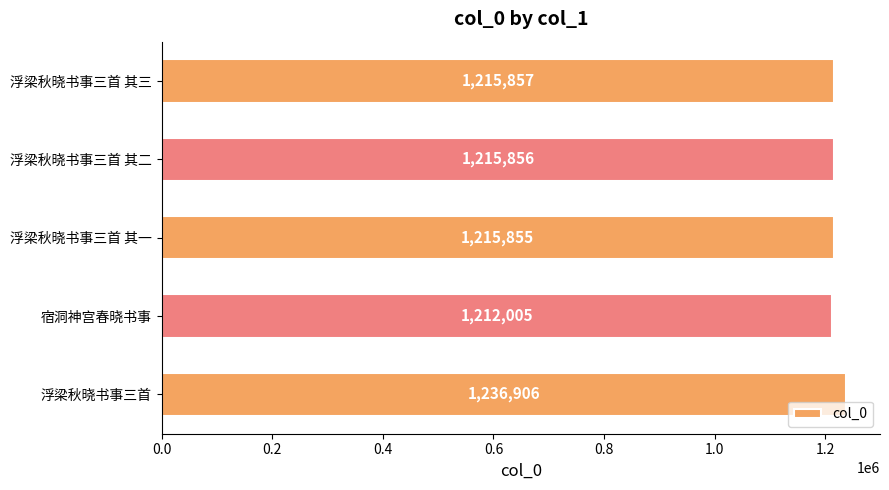

Rank the categories by value from lowest to highest.

宿洞神宫春晓书事, 浮梁秋晓书事三首 其一, 浮梁秋晓书事三首 其二, 浮梁秋晓书事三首 其三, 浮梁秋晓书事三首